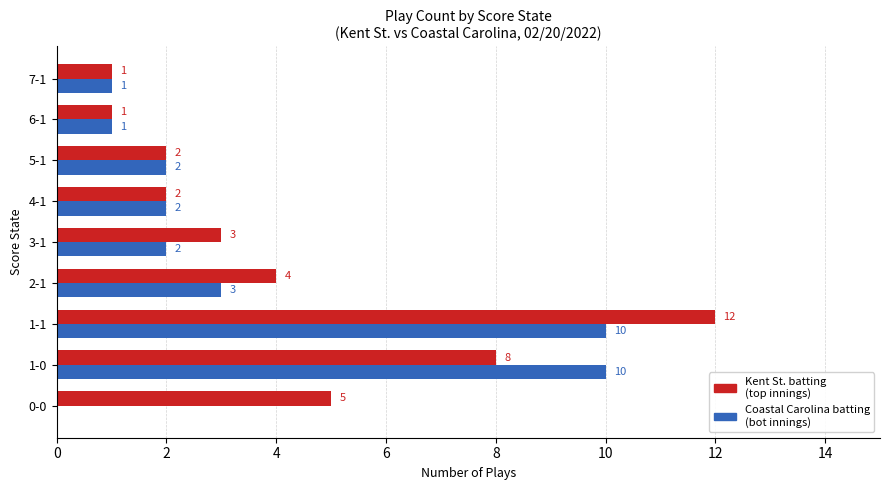

What is the total value across all series at 2-1?

7